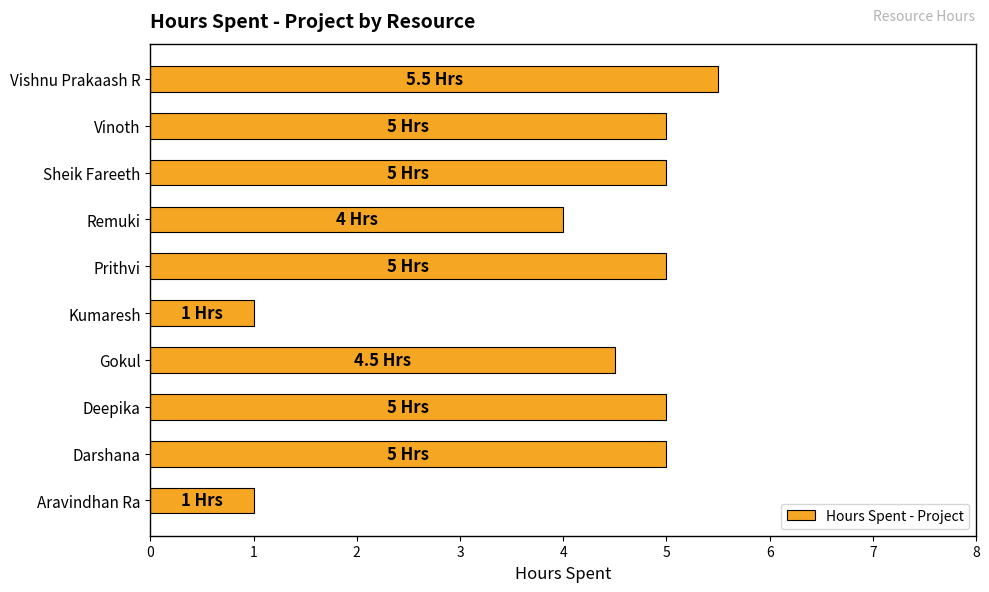

At which label is the value closest to 3?

Remuki